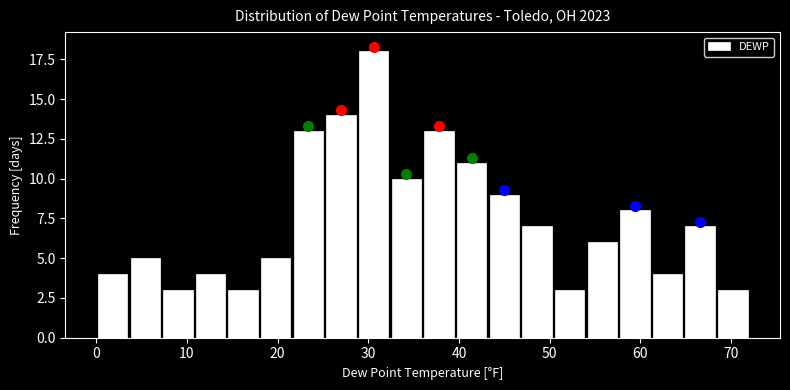

Read against the x-axis, roughly where is the centre of the tallest bar?

31